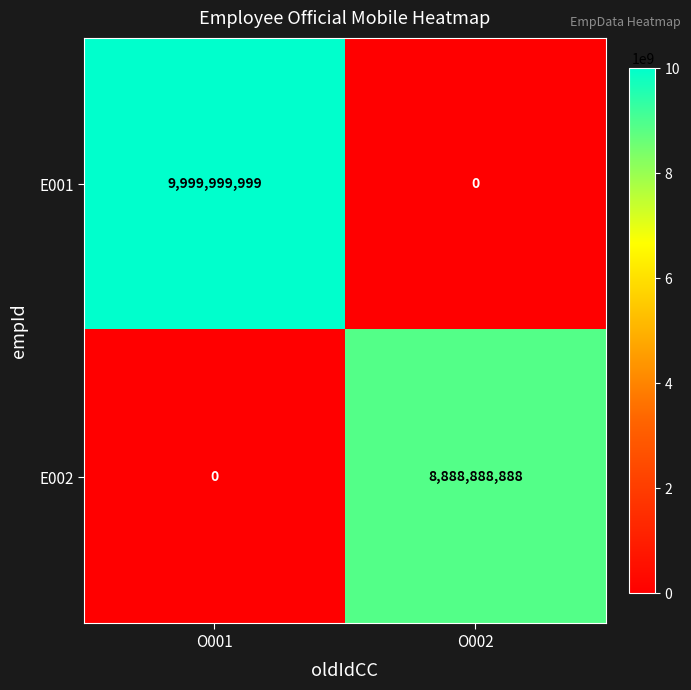

True or false: E002 has a value of 0 at O001.

True